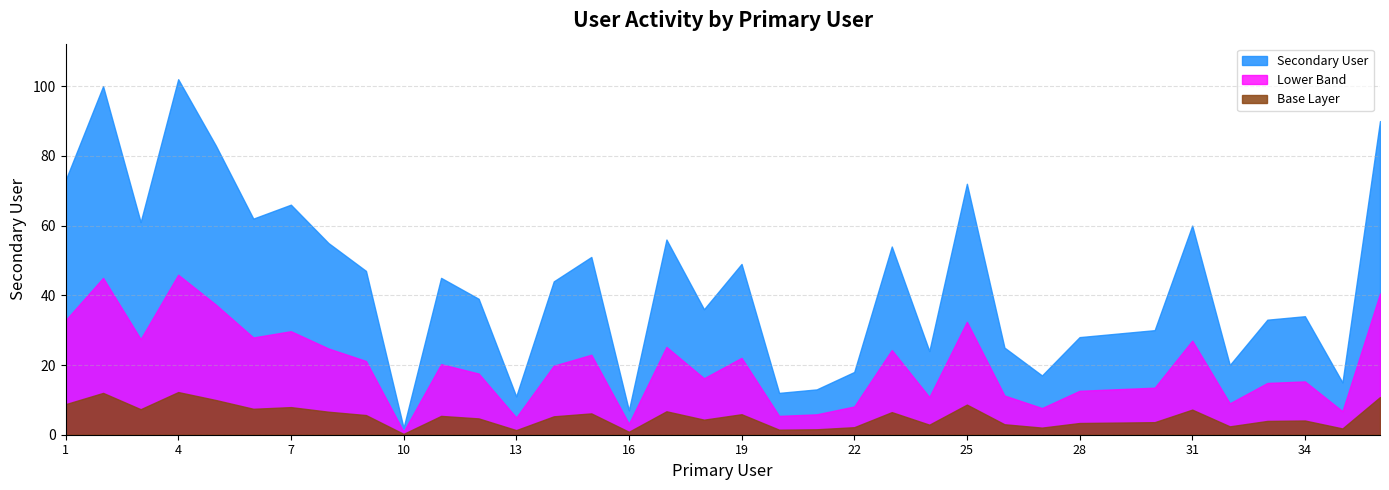

How many lines are shown in the chart?

3